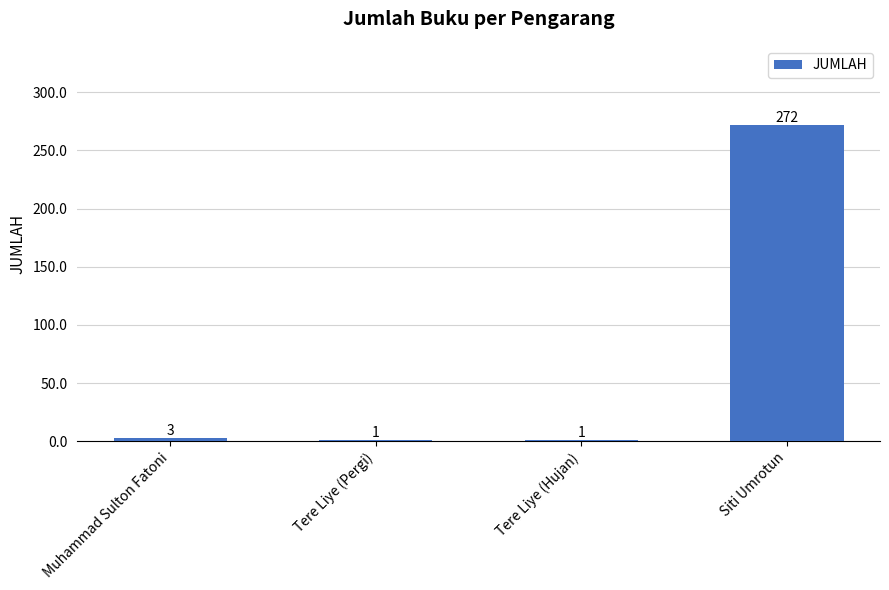

True or false: the data shows 272 at Siti Umrotun.

True